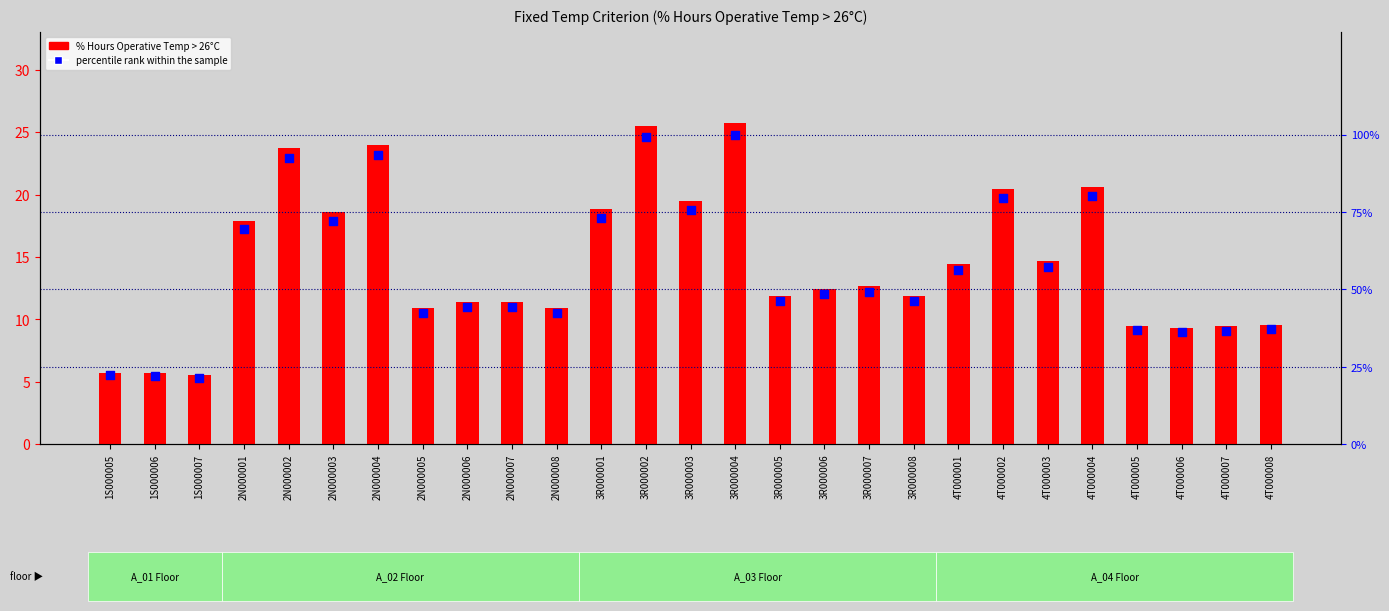

Which series has the widest spread of Y values?

percentile rank within the sample